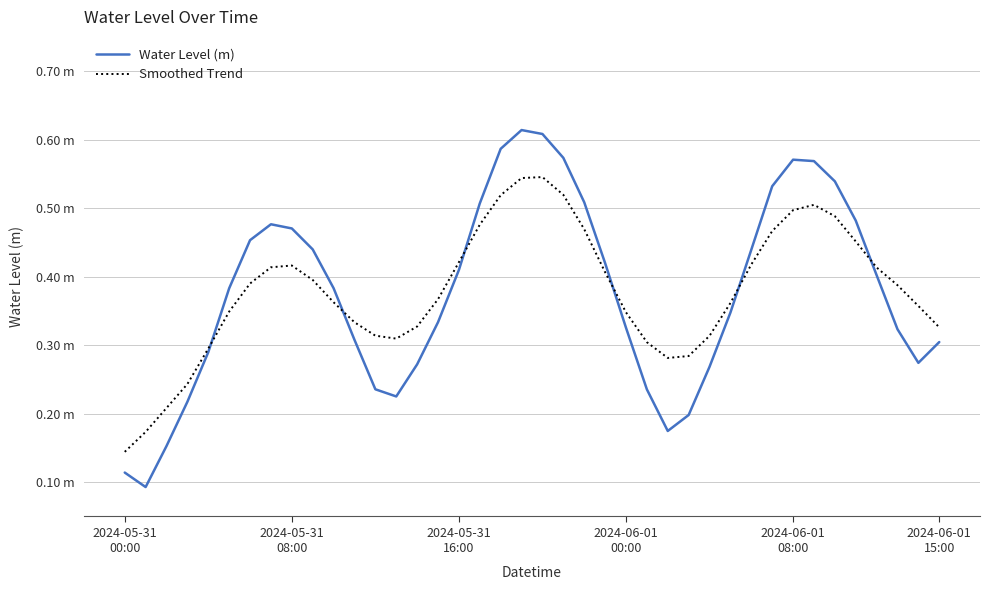

Does the chart have visible grid lines?

Yes